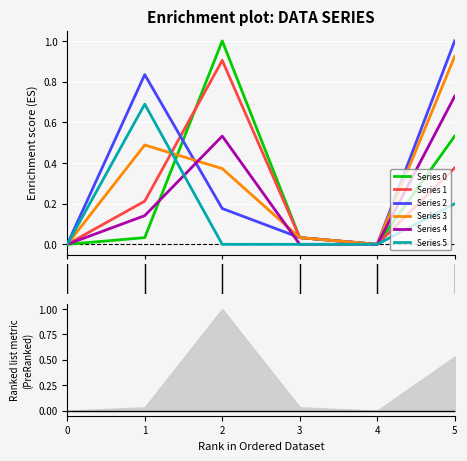

Reading right to left, extract all data points from this chart.

Series 0: 0.5	0.0	0.0	1.0	0.0	0.0
Series 1: 0.4	0.0	0.0	0.9	0.2	0.0
Series 2: 1.0	0.0	0.0	0.2	0.8	0.0
Series 3: 0.9	0.0	0.0	0.4	0.5	0.0
Series 4: 0.7	0.0	0.0	0.5	0.1	0.0
Series 5: 0.2	0.0	0.0	0.0	0.7	0.0